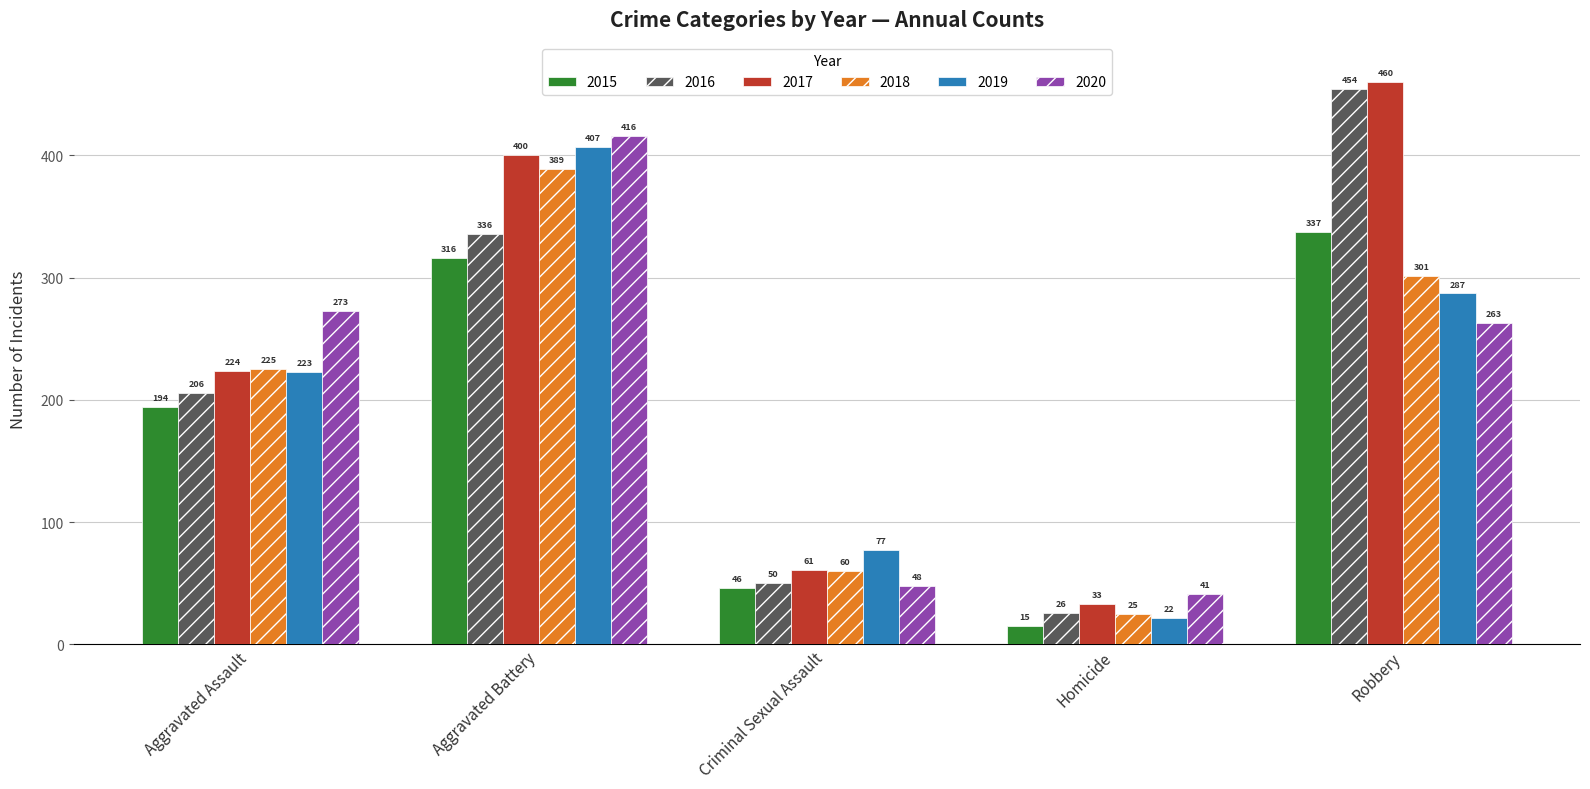

Count the number of categories in the chart.

5